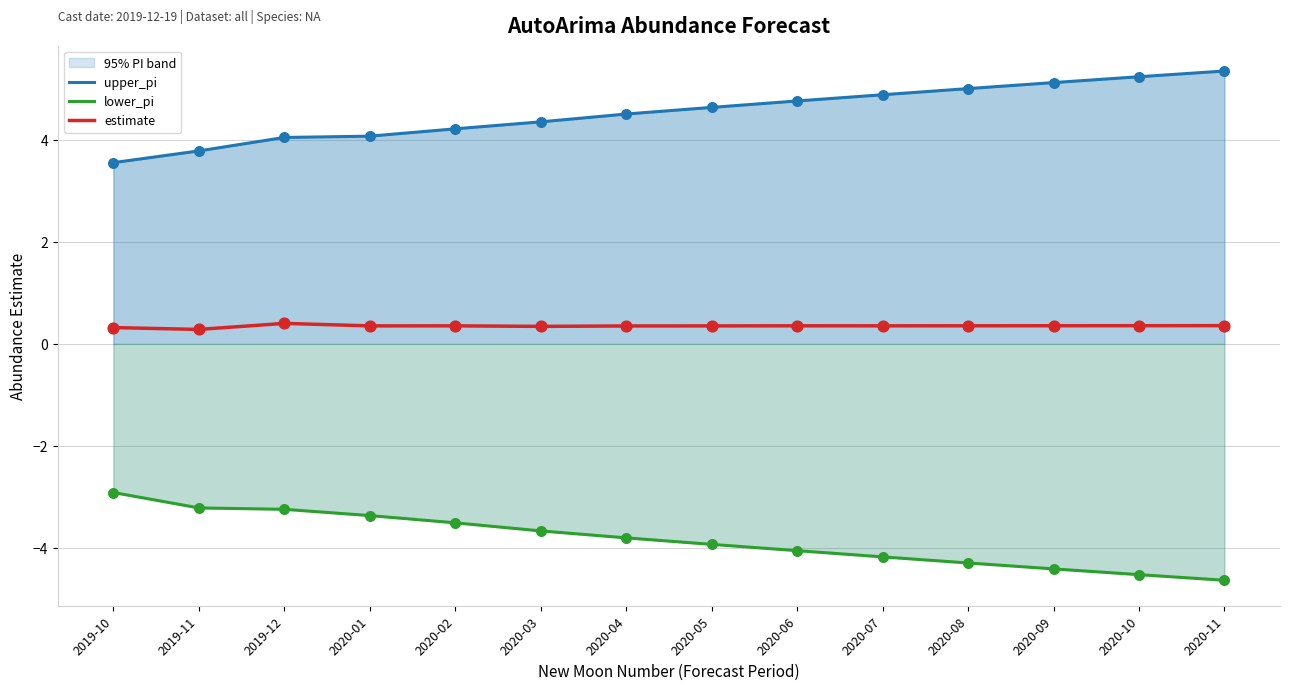

What are all the series names shown in the legend?

upper_pi, lower_pi, estimate